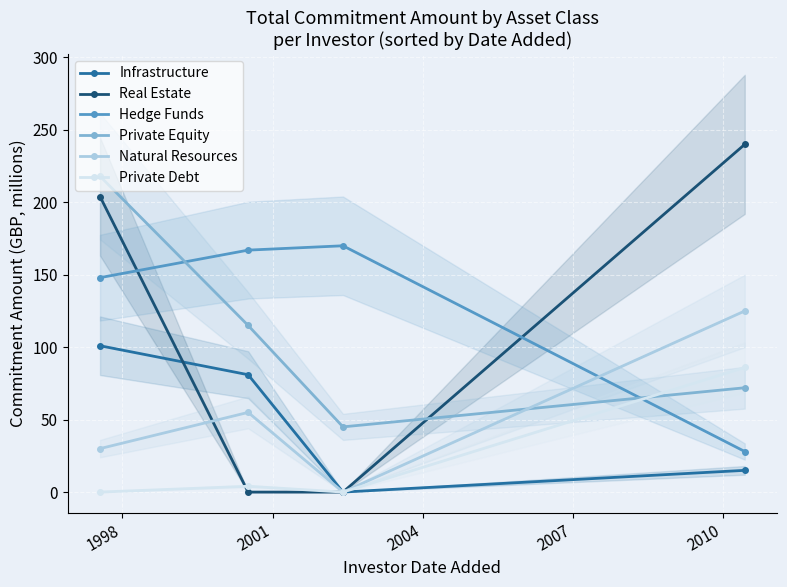

How many values in the Private Debt series are below 4?

2